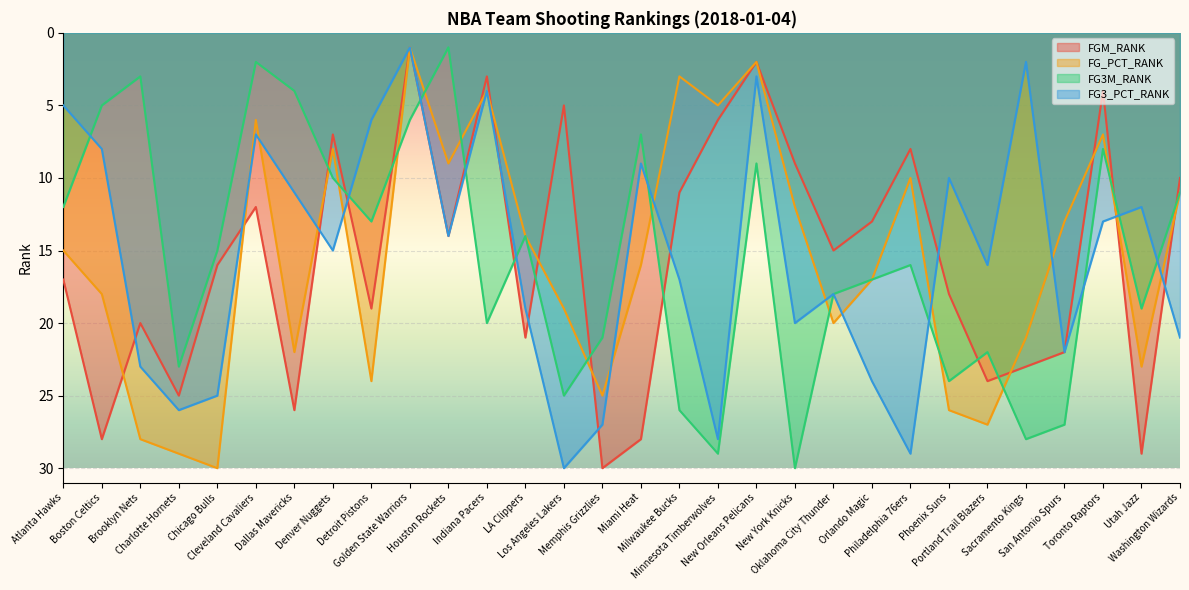

What is the difference between the maximum and minimum values in the FG3M_RANK series?

29